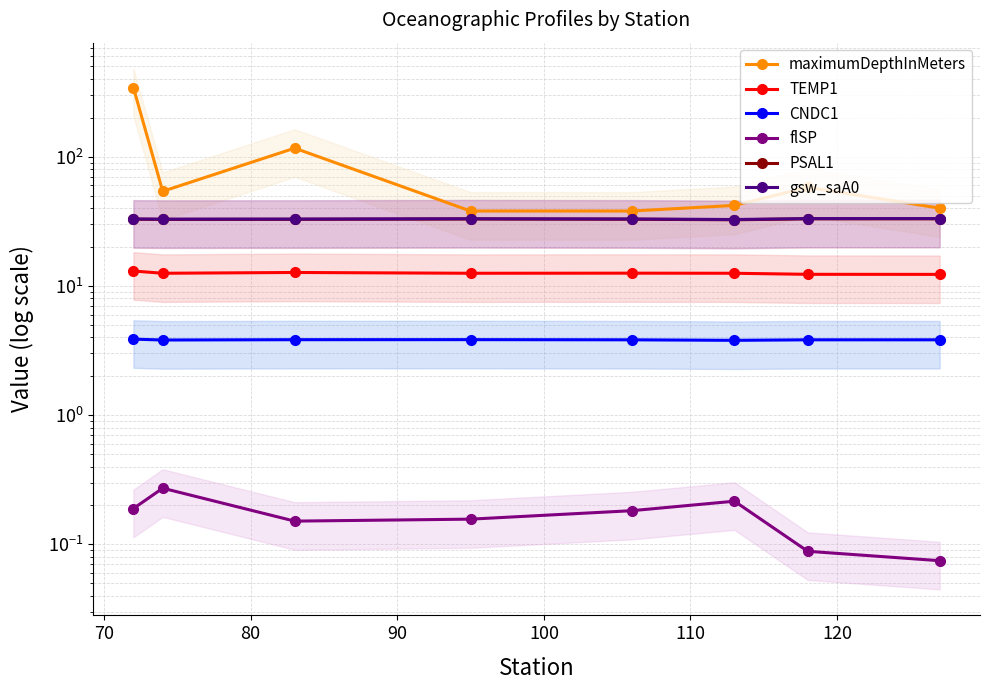

Between 60 and 110, which is larger?

60